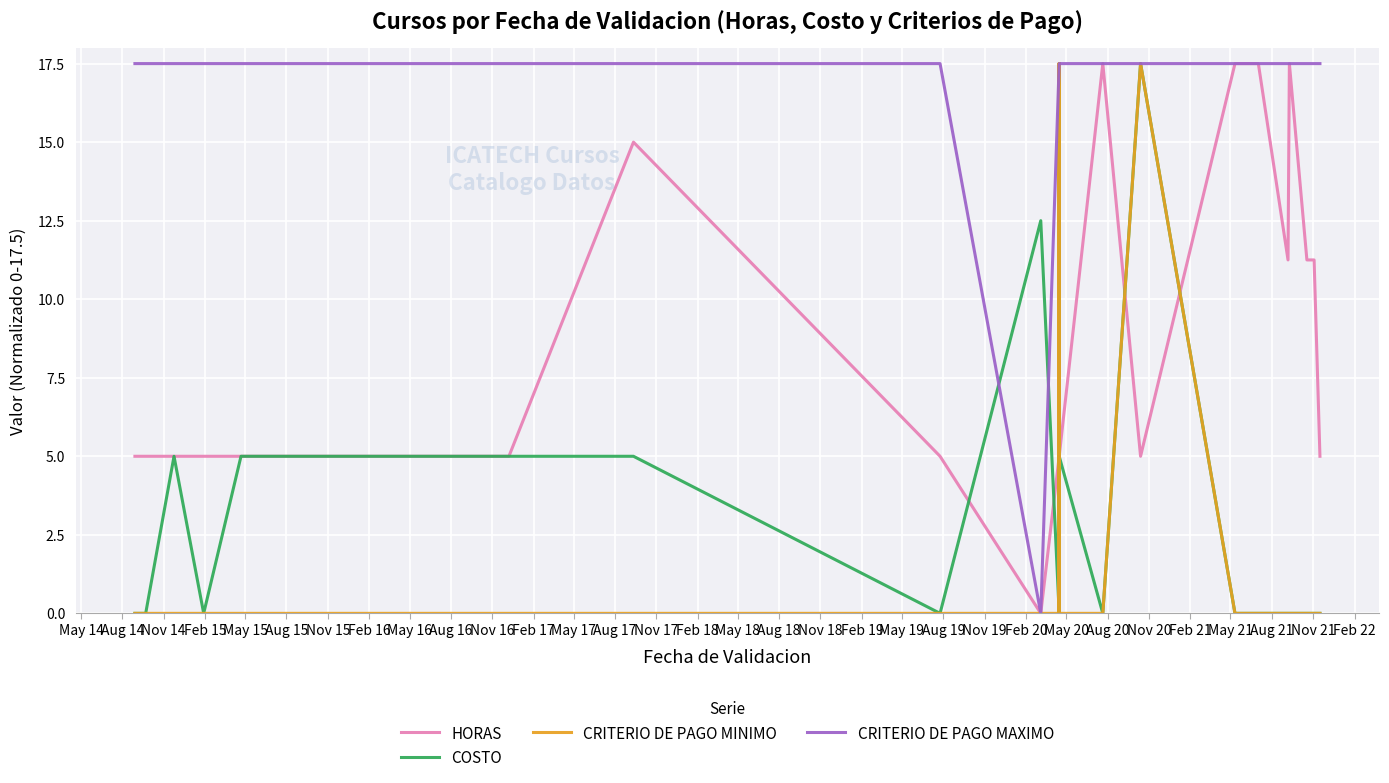

List the series in order of their peak value, lowest first.

CRITERIO DE PAGO MINIMO, CRITERIO DE PAGO MAXIMO, HORAS, COSTO